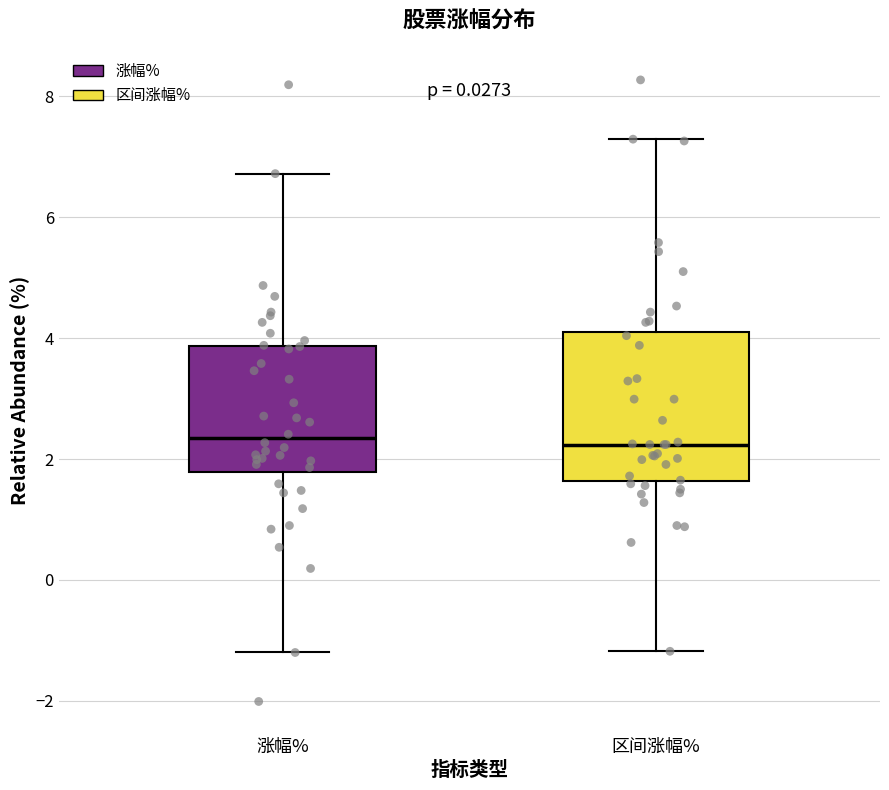

Comparing the boxes themselves (not the whiskers), which one is the tallest?

区间涨幅%